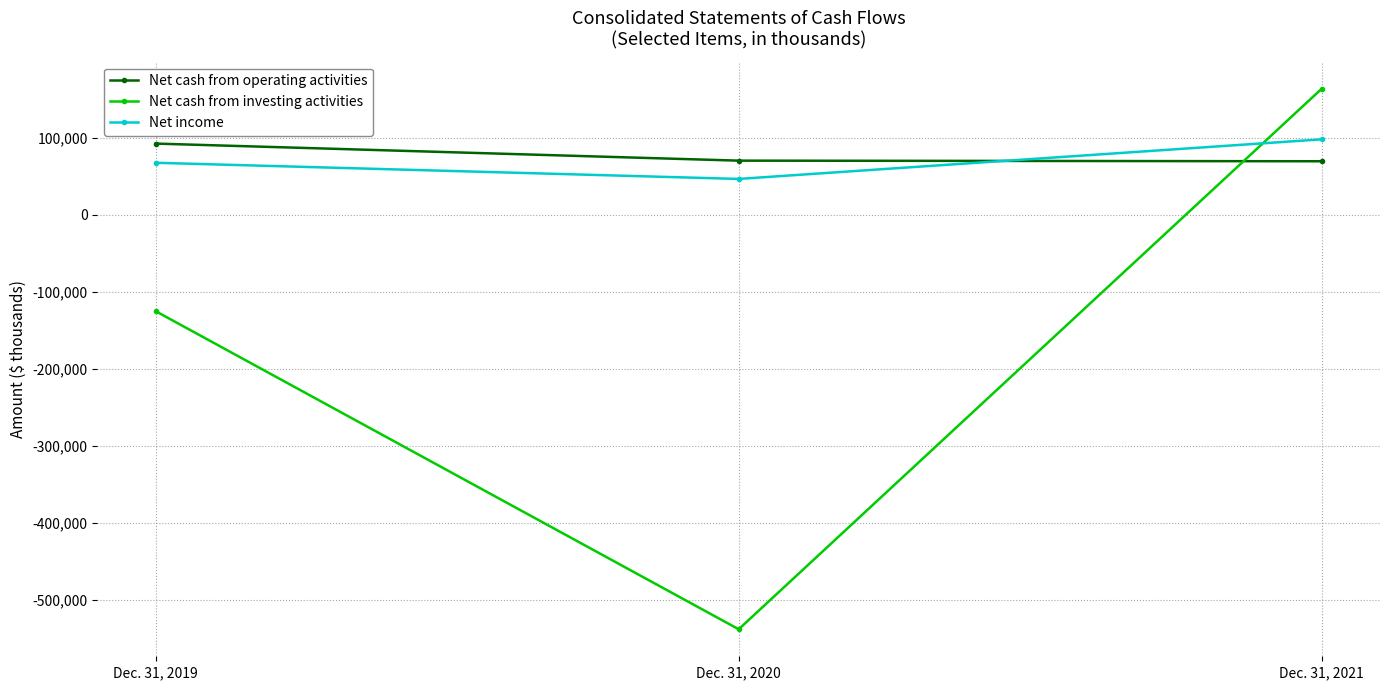

Rank the series at Dec. 31, 2019 from lowest to highest value.

Net cash from investing activities, Net income, Net cash from operating activities